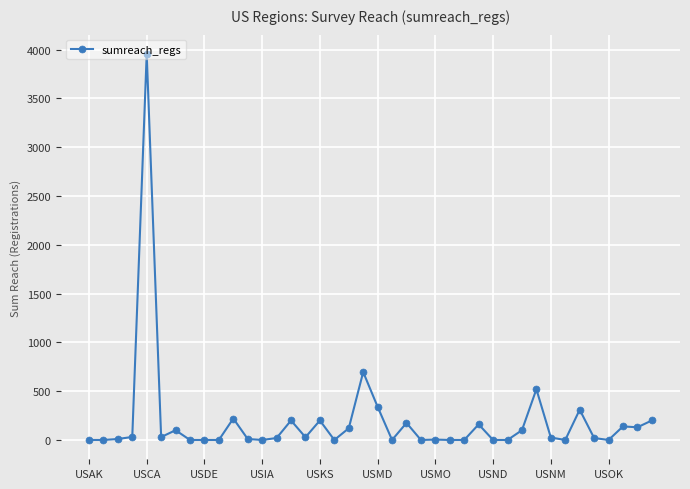

True or false: the data has more than 0 interior local peaks.

True